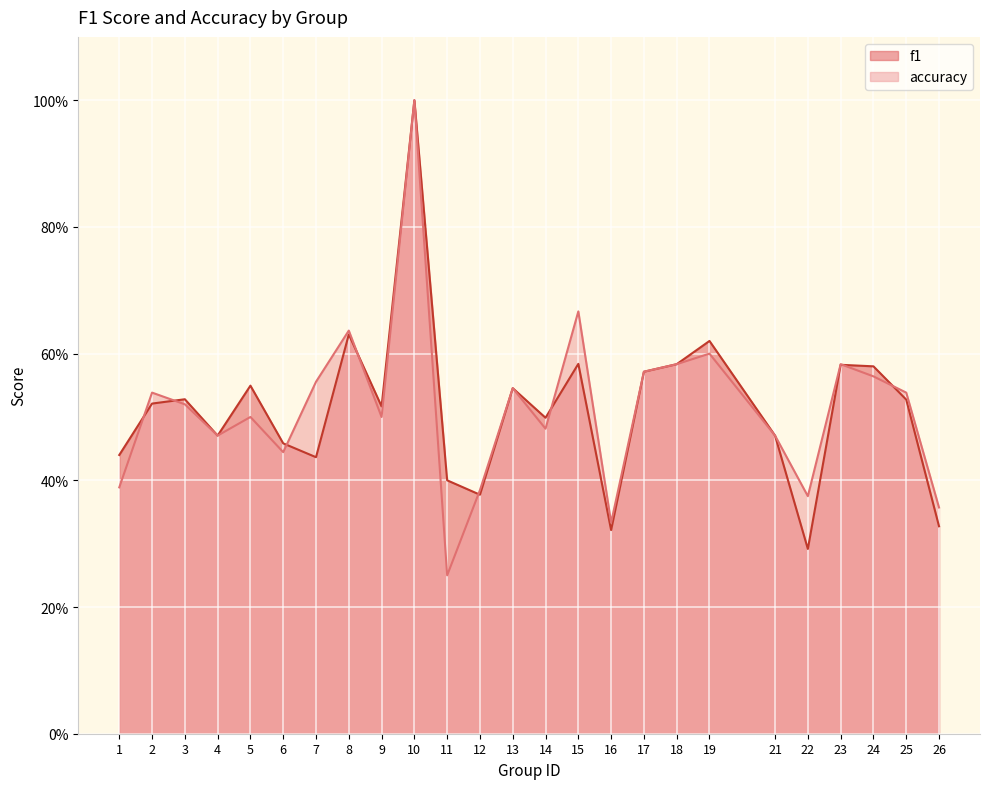

Which series changed the most between 13 and 24?

f1